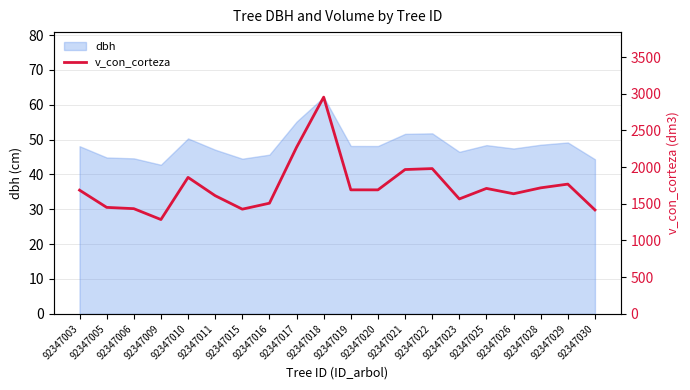

Reading left to right, what are all the values shown in this chart?

92347003=1685.4	92347005=1450.5	92347006=1433.0	92347009=1284.7	92347010=1859.2	92347011=1609.9	92347015=1426.1	92347016=1507.4	92347017=2269.6	92347018=2953.3	92347019=1689.5	92347020=1689.3	92347021=1966.2	92347022=1979.2	92347023=1565.5	92347025=1709.0	92347026=1636.1	92347028=1716.8	92347029=1767.6	92347030=1415.7